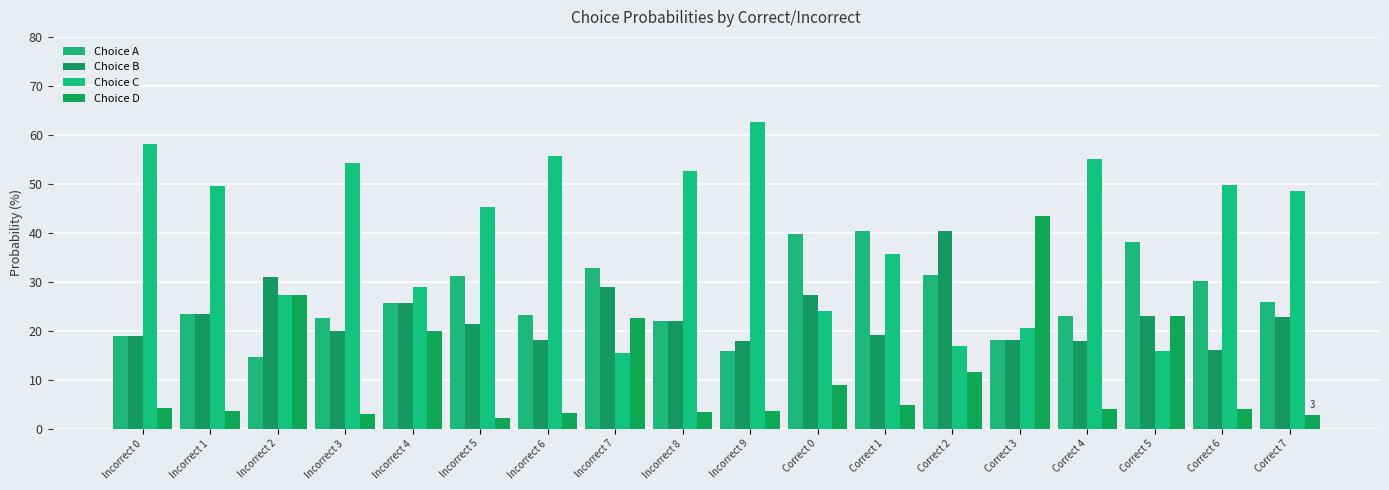

What is the maximum value shown in the chart?

62.7